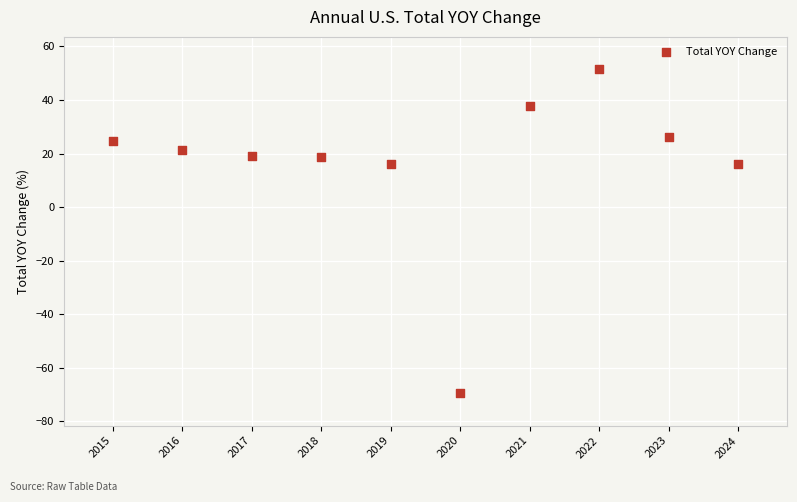

What is the average Y value?

16.2